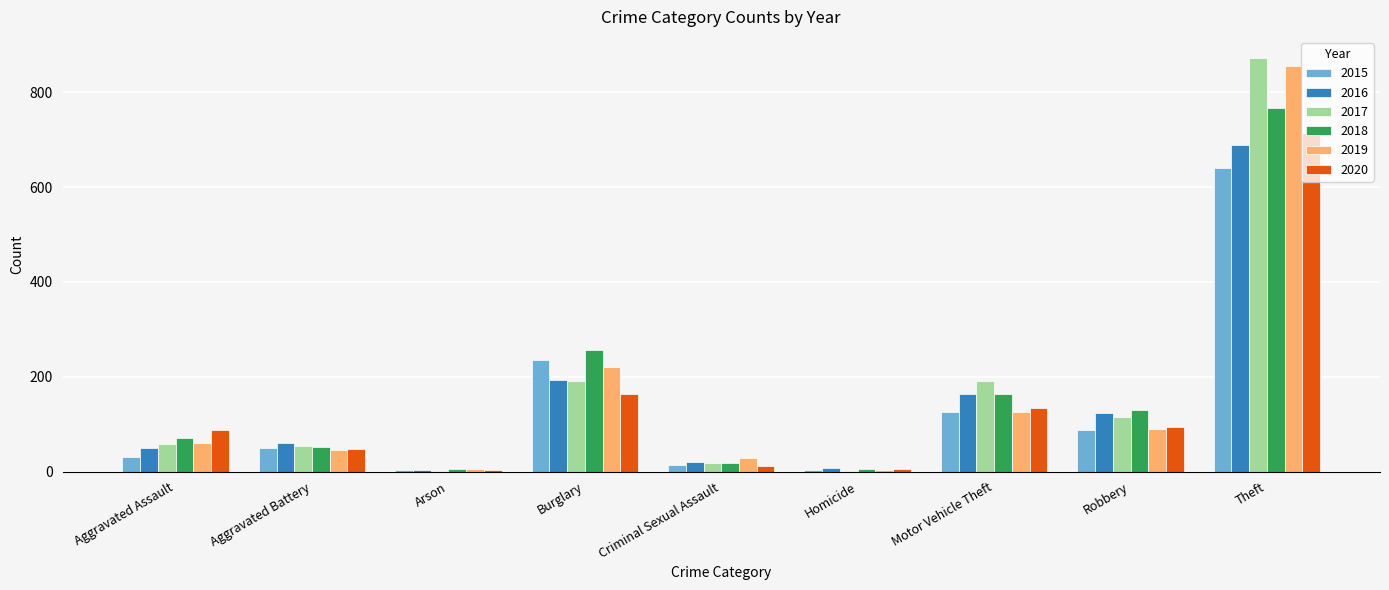

What is the spread (max minus min) of values at Homicide?

6